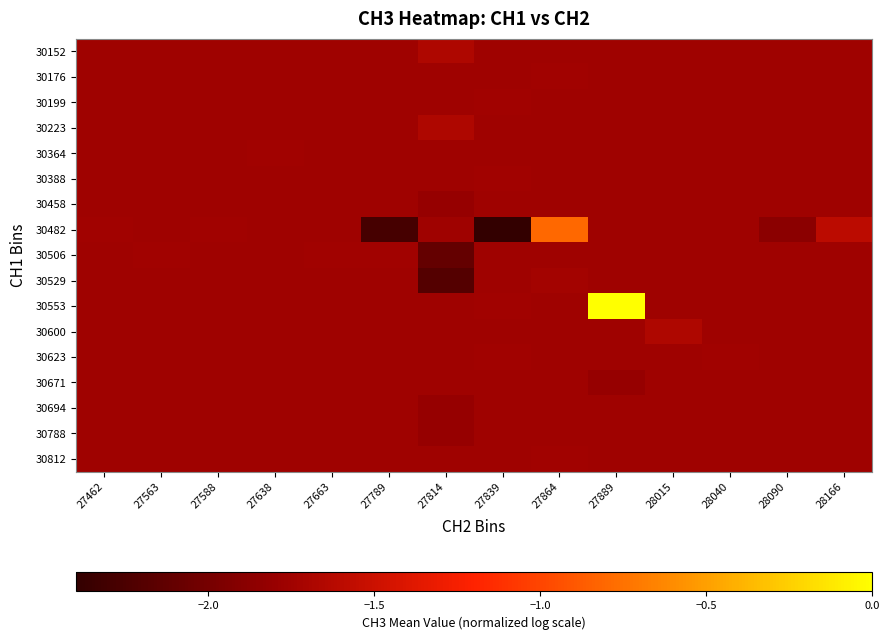

How many series are shown in this chart?

17